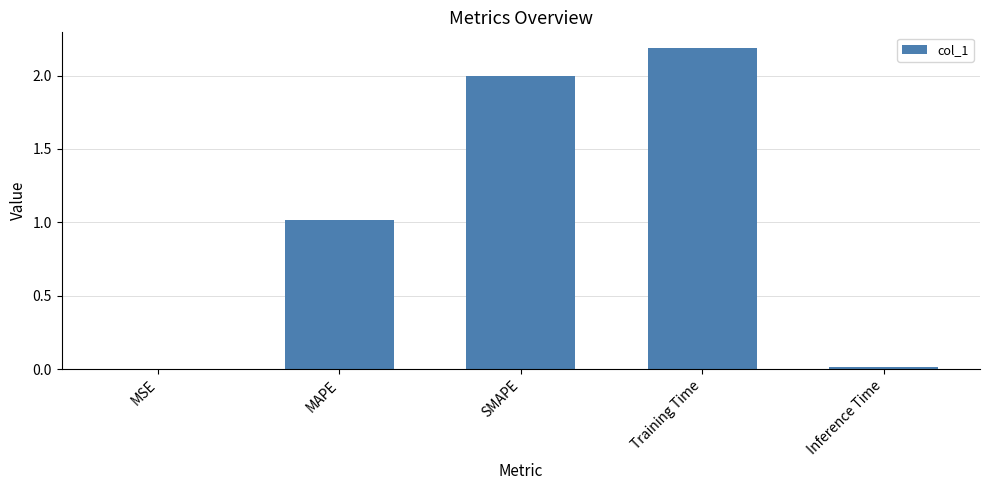

What is the sum of all values?

5.2